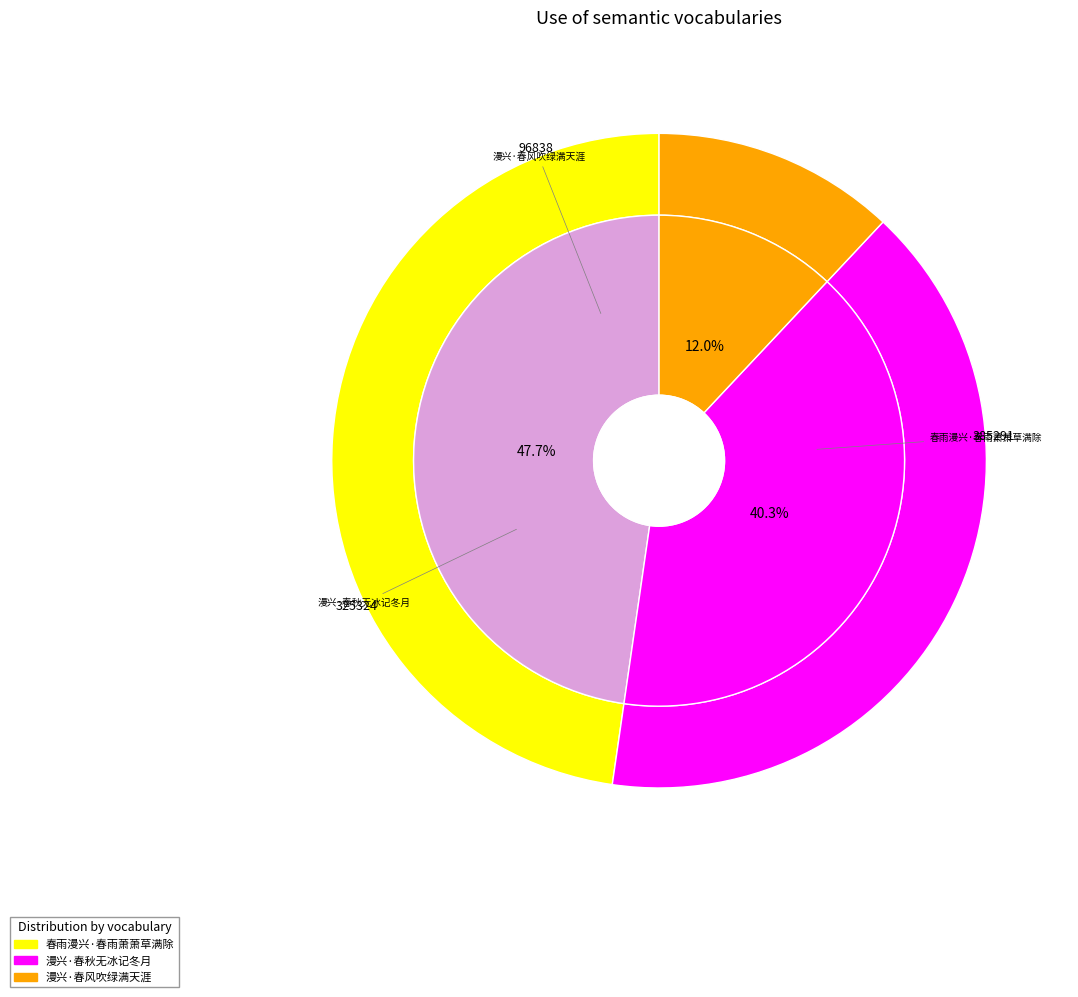

Approximately how many times larger is the value at 春雨漫兴·春雨萧萧草满除 compared to 漫兴·春秋无冰记冬月?

1.2